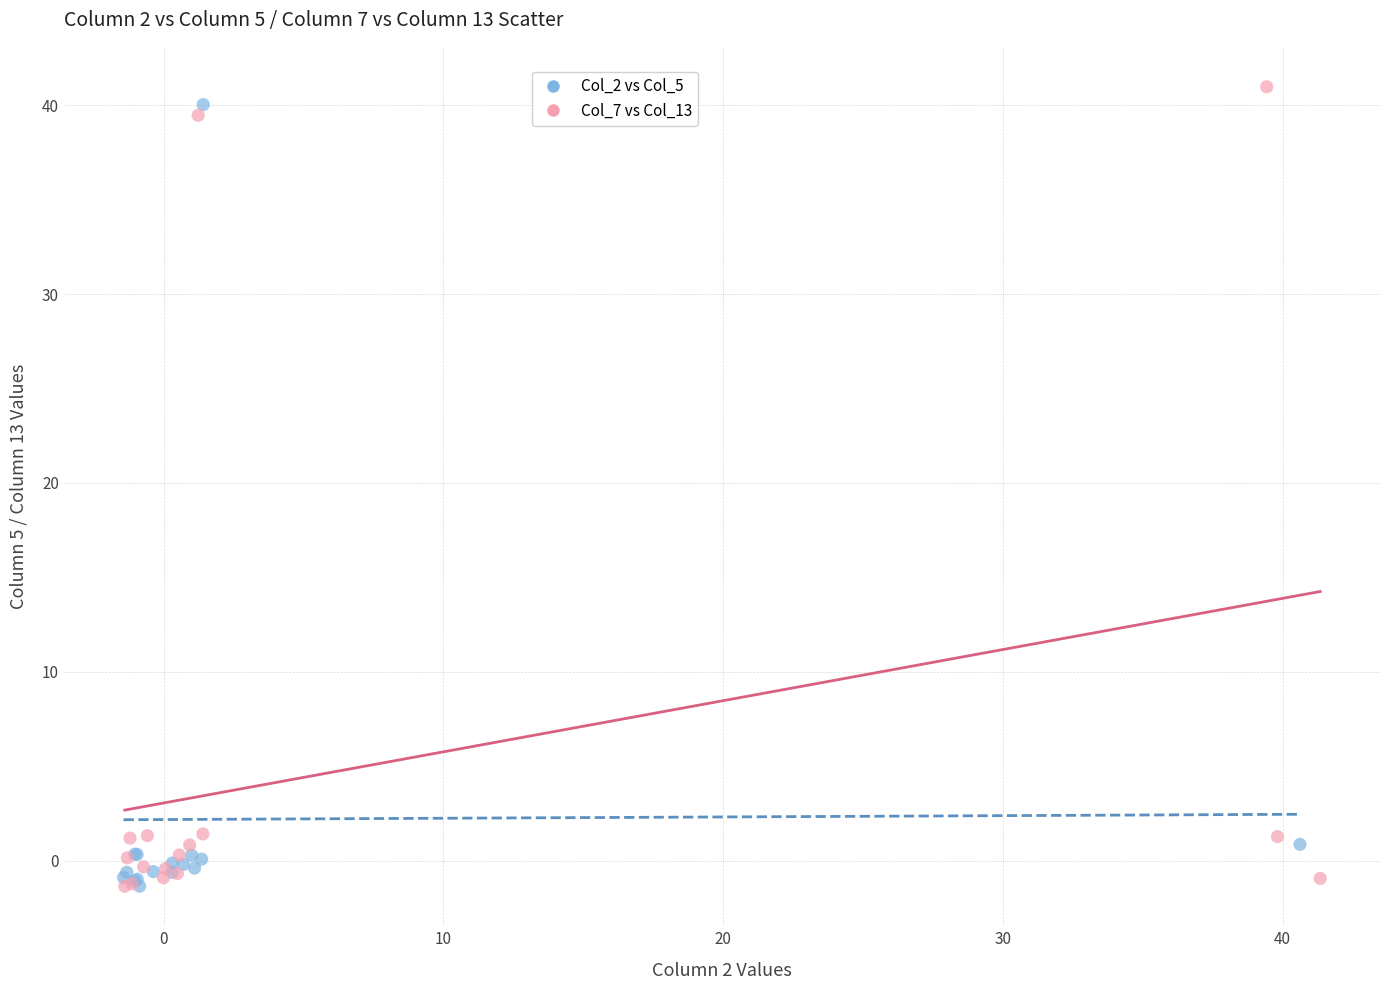

Which series has the largest Y range (max minus min)?

Col_7 vs Col_13